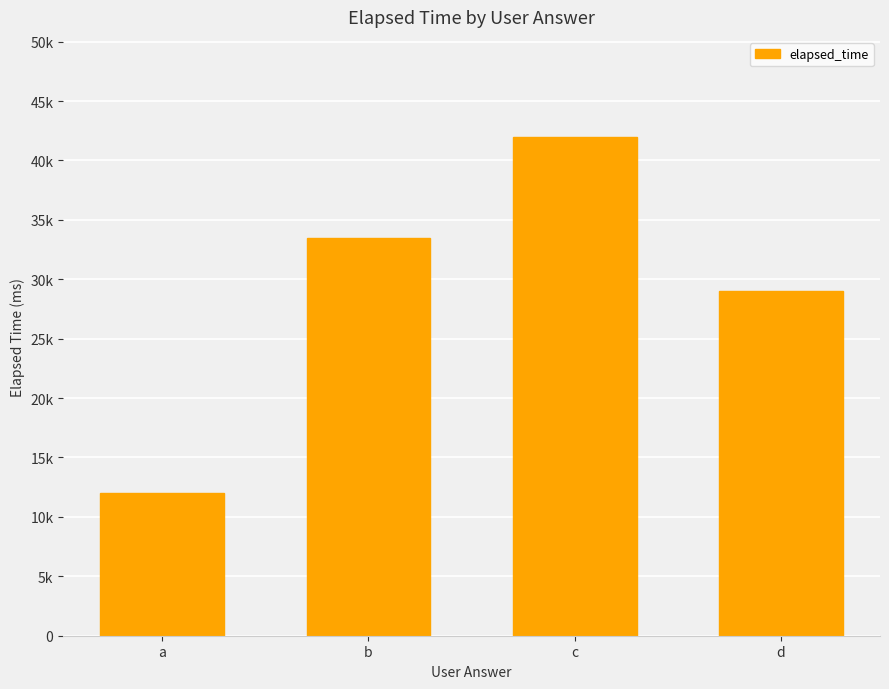

What is the maximum value shown in the chart?

42000